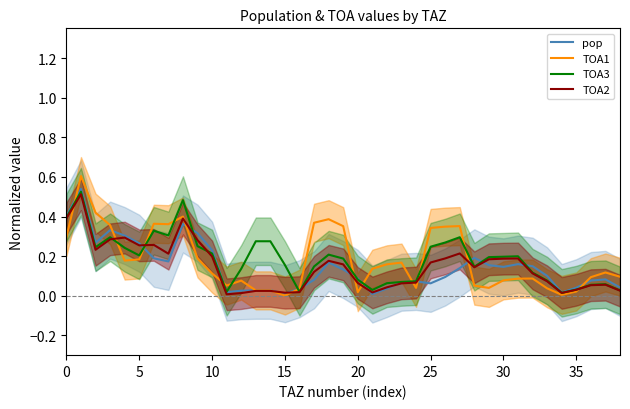

What is the average value of the TOA2 series?

0.1